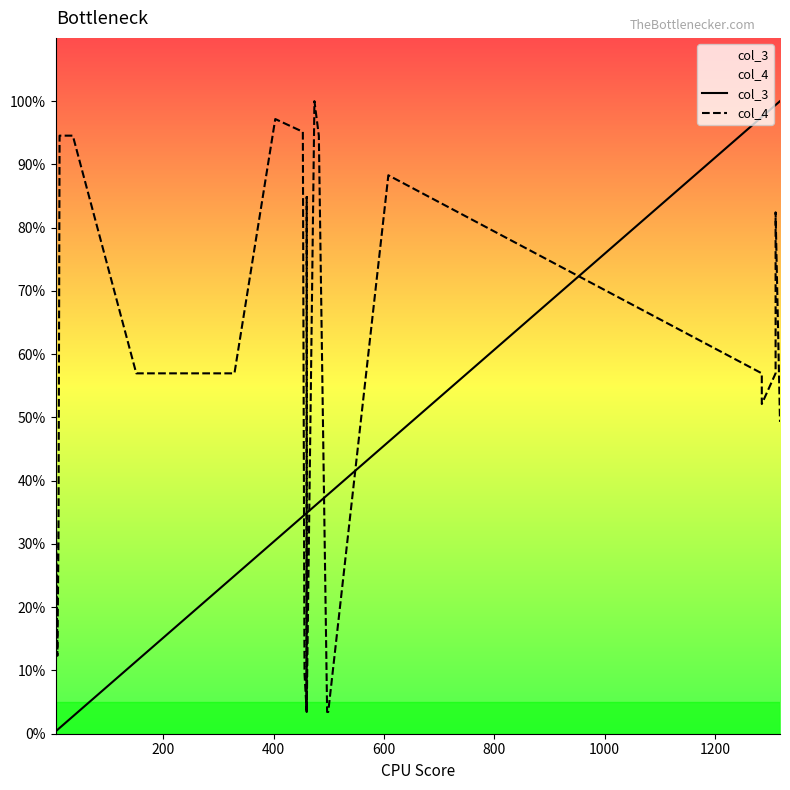

How many intersections are there between col_3 and col_4?

7